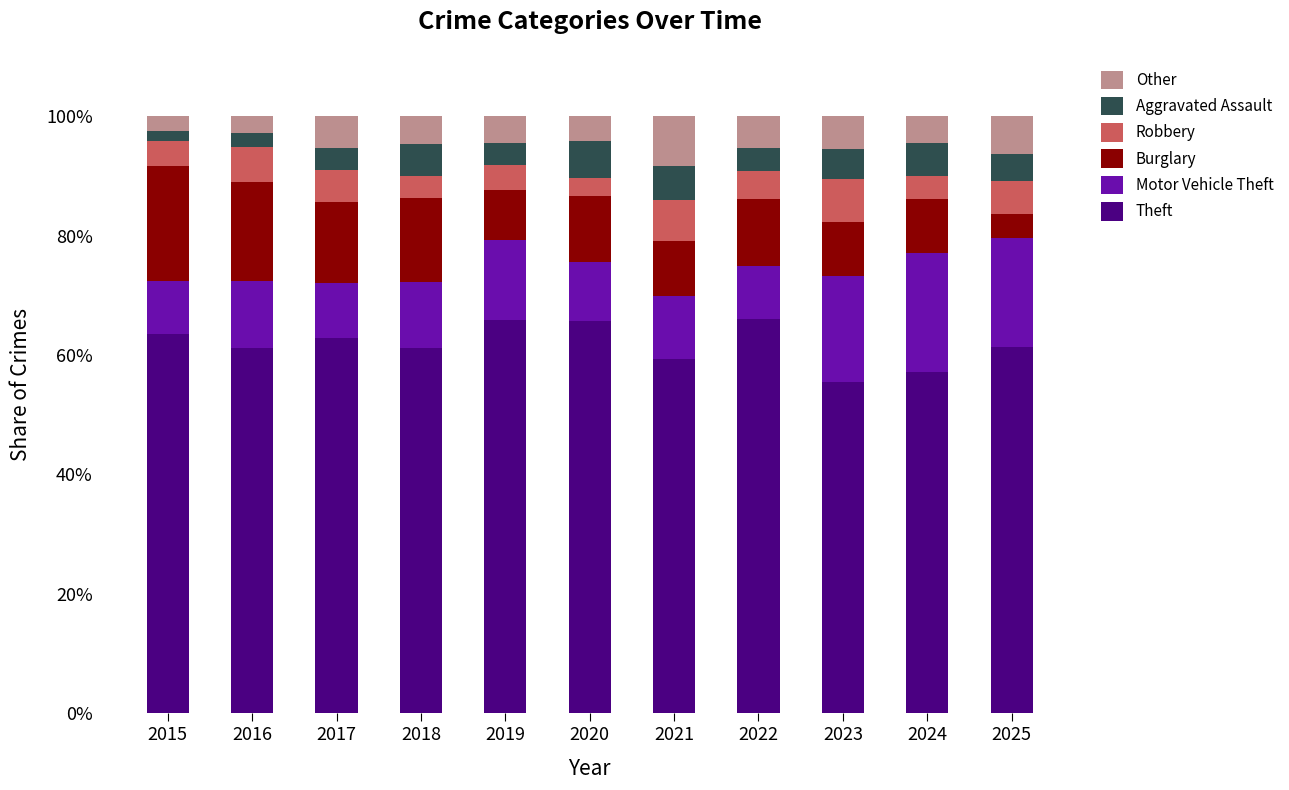

What is the highest value of the Theft series?

66.0